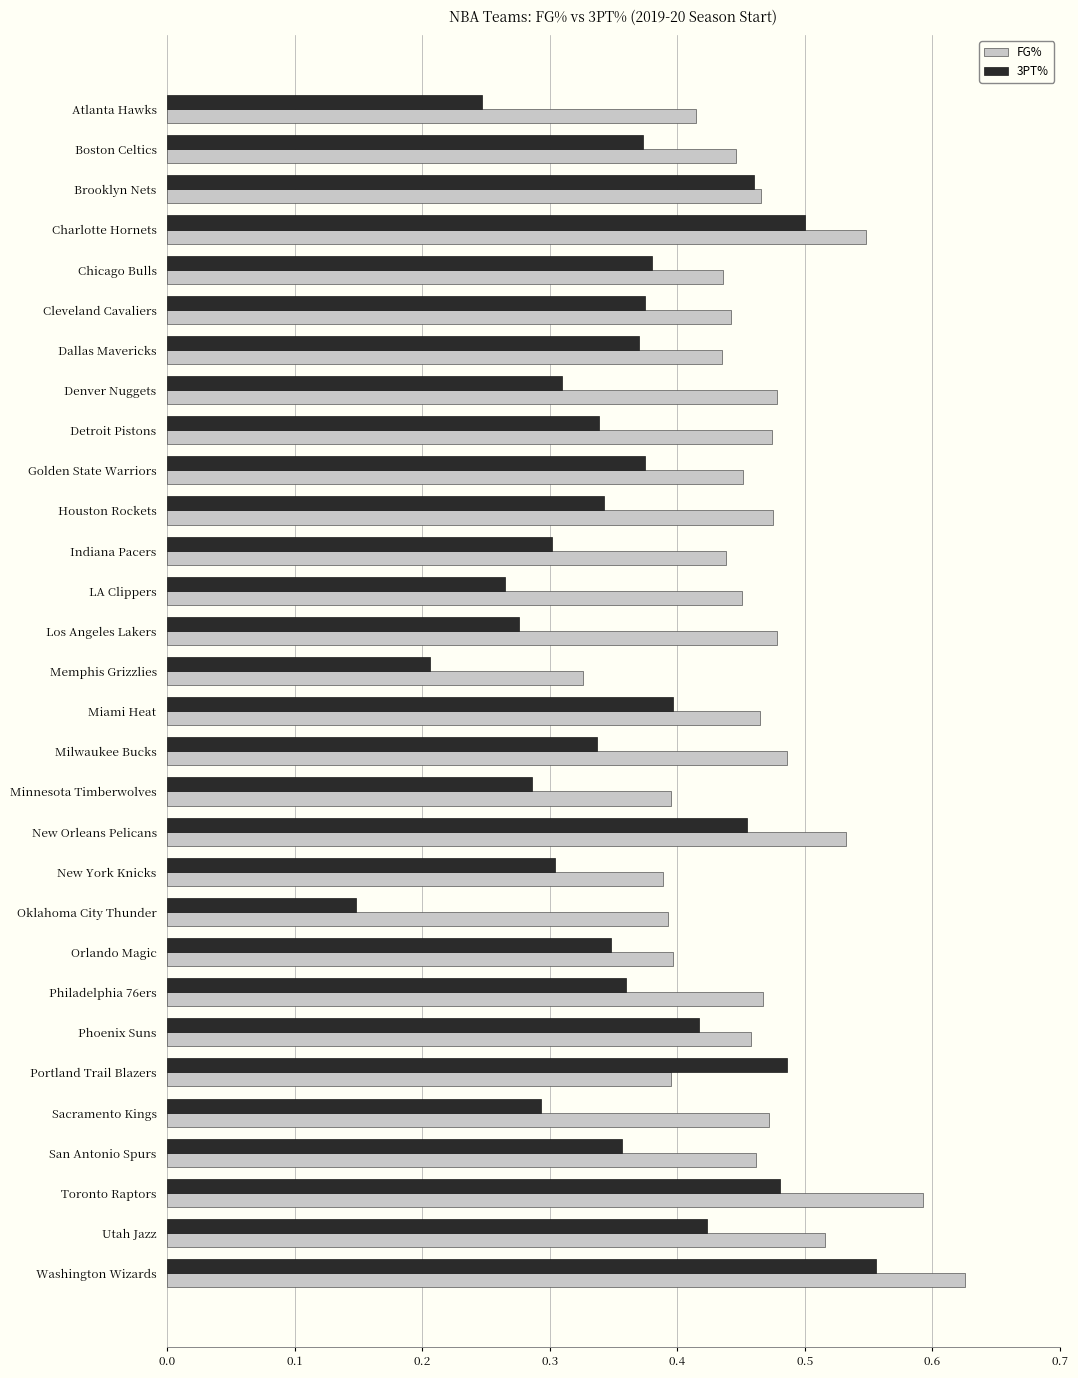

At which category is the sum across all series the highest?

Washington Wizards